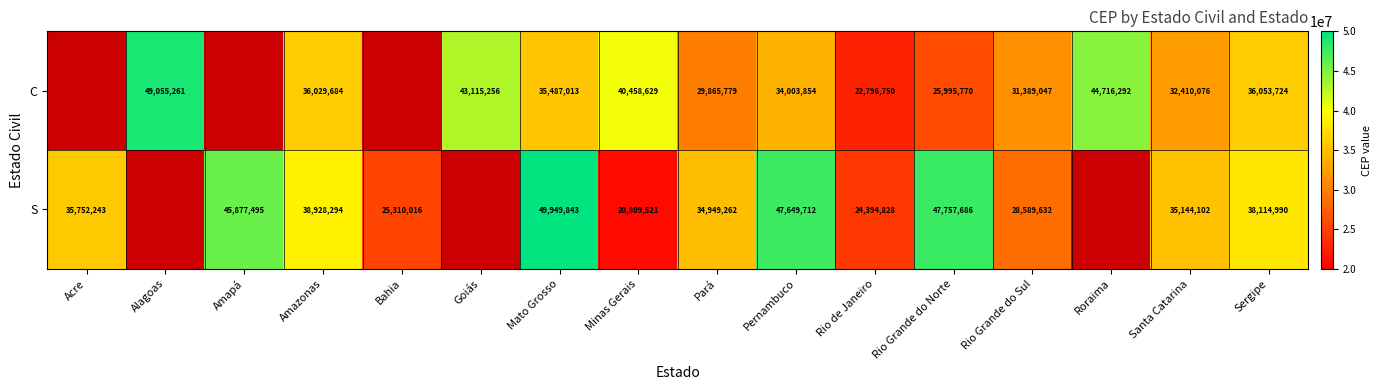

Between Minas Gerais and Sergipe, which series saw the biggest shift?

S